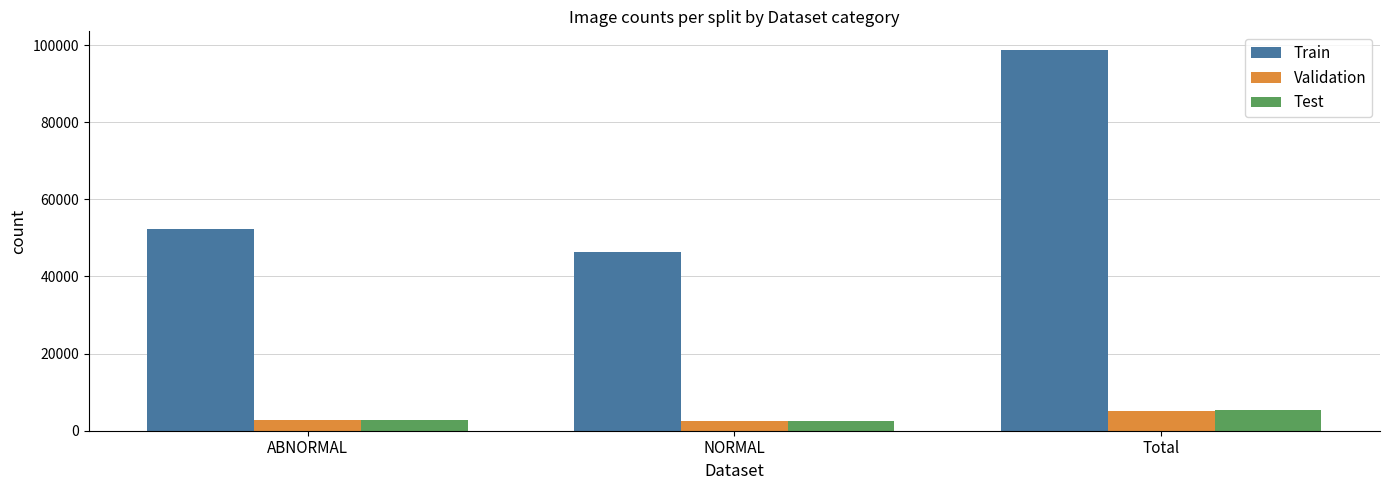

What is the sum of all Validation values?

10388